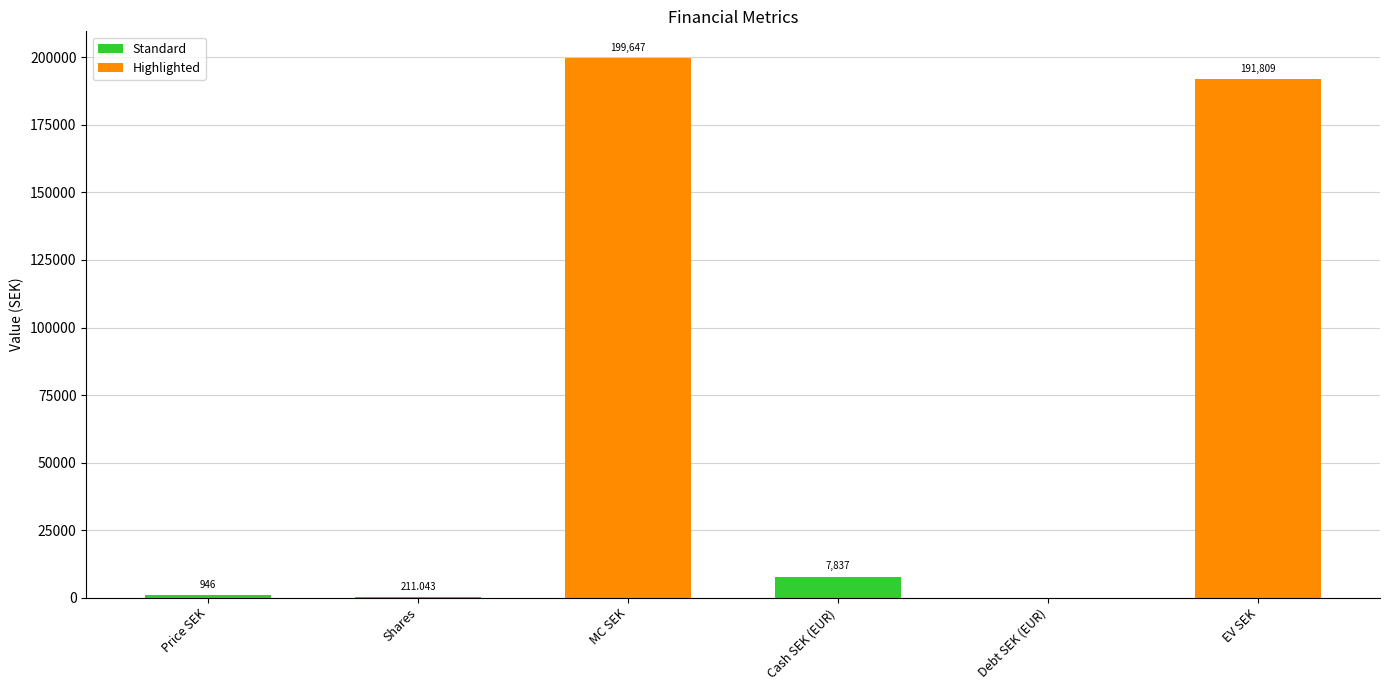

Which category has the highest value across all series?

MC SEK